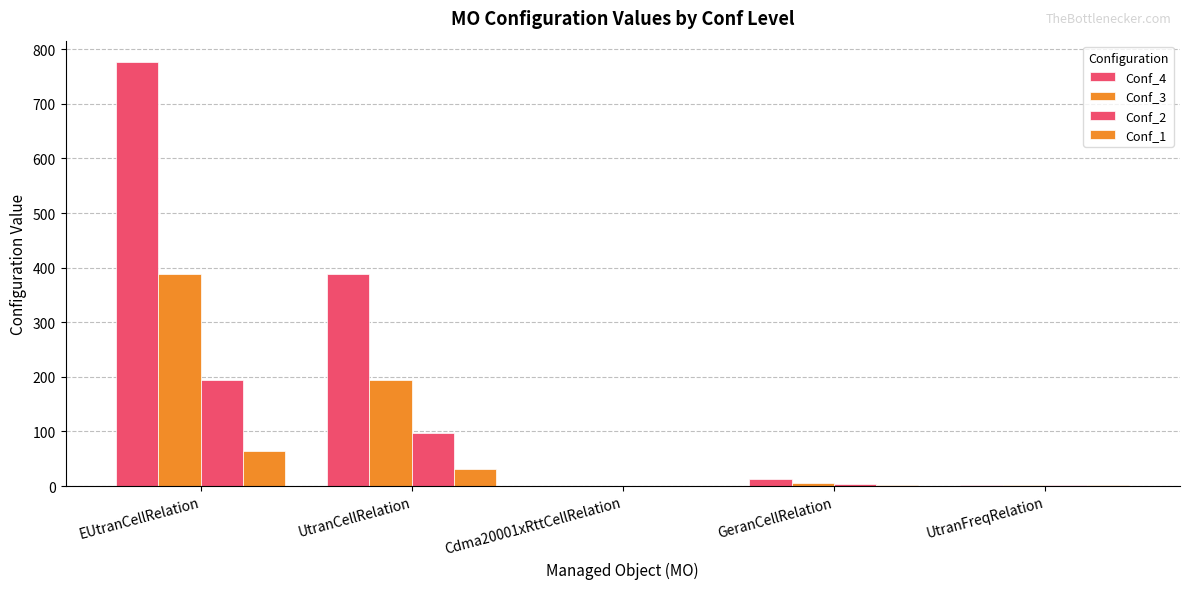

What is the difference between the maximum and minimum values in the Conf_3 series?

389